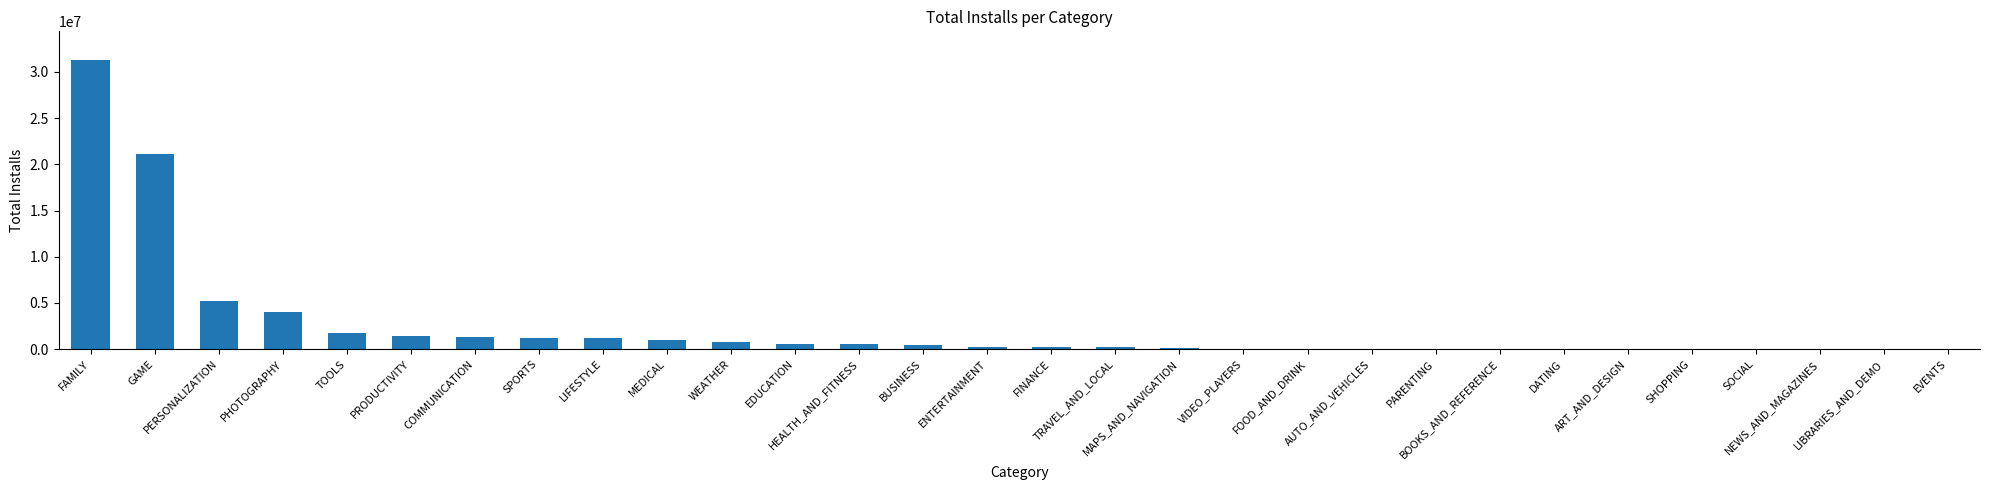

At which label is the value closest to 15635907?

GAME